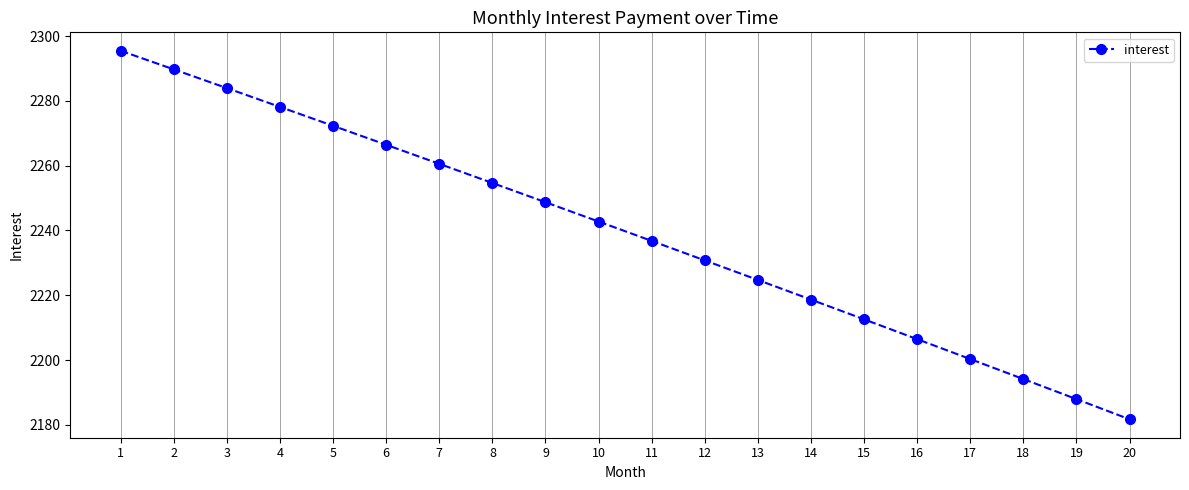

Which category has the highest value across all series?

1